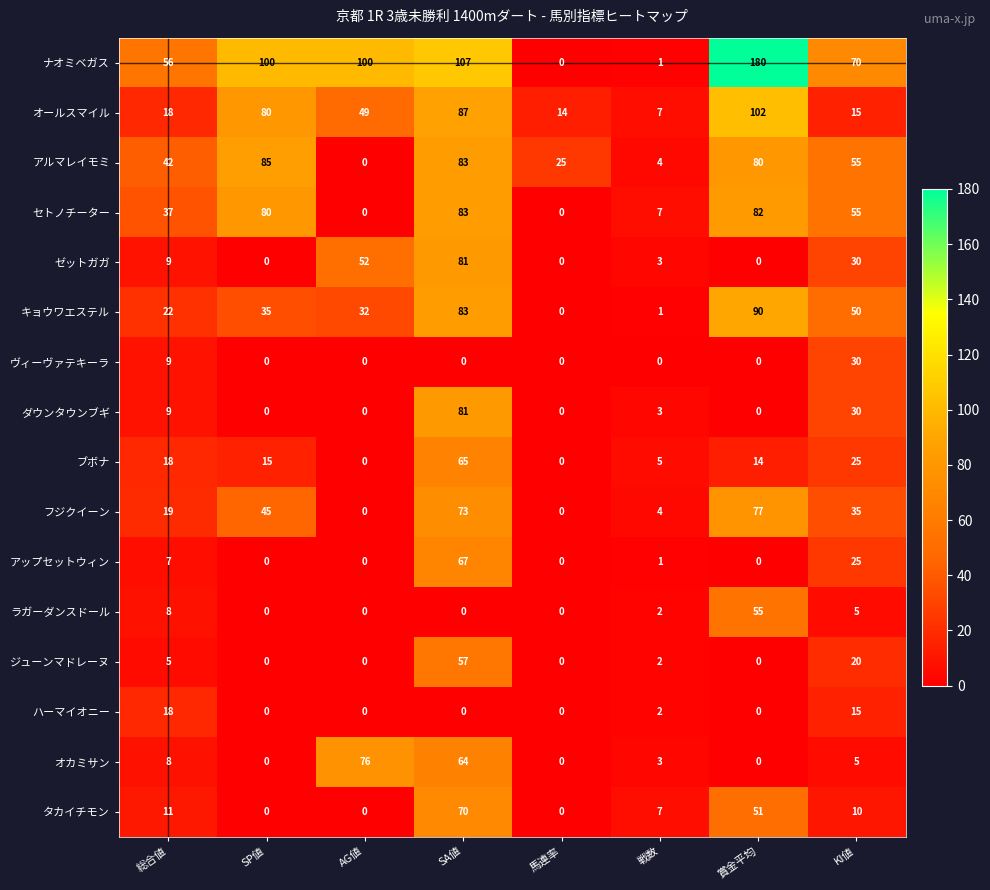

At which category is the sum across all series the highest?

SA値